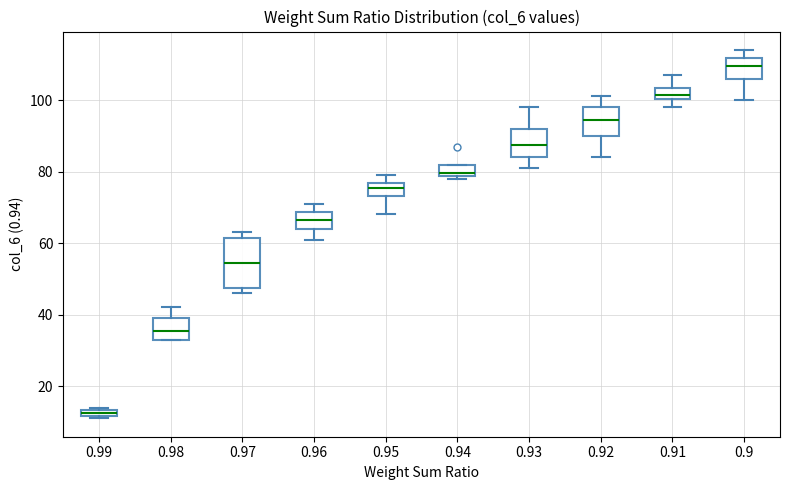

Which box's median line is the lowest?

0.99